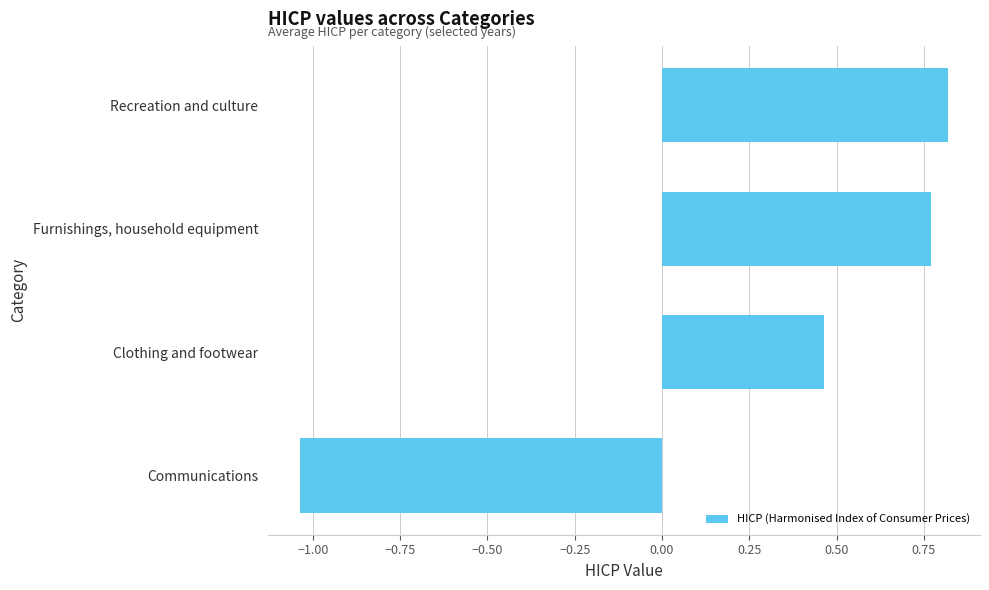

What is the difference between the maximum and minimum values?

1.9